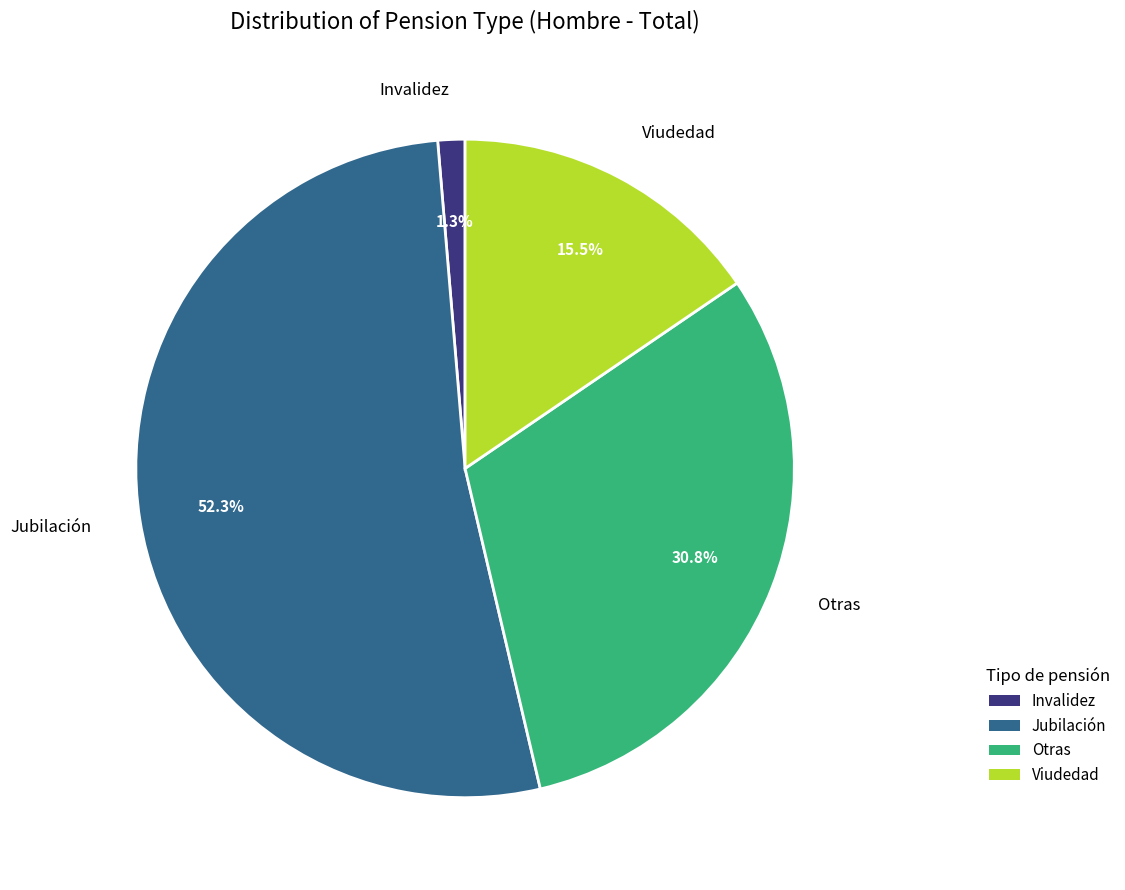

What is the largest slice in the pie chart?

Jubilación